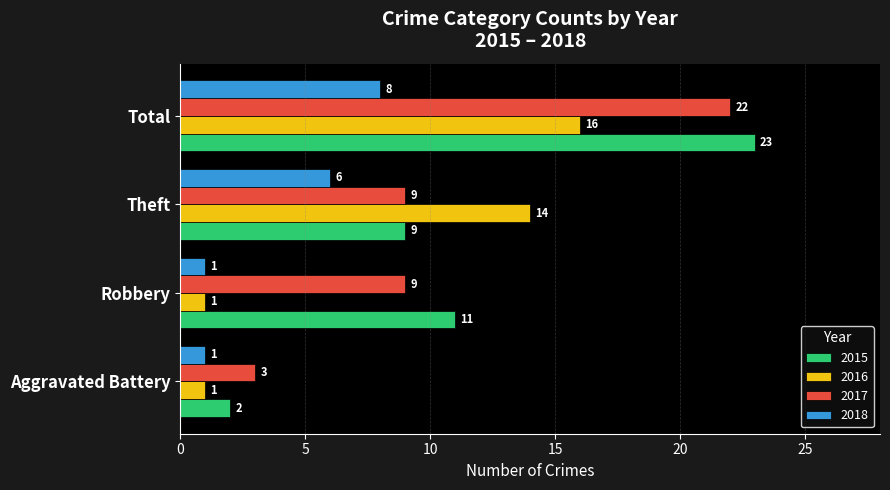

What is the total value across all series at Total?

69